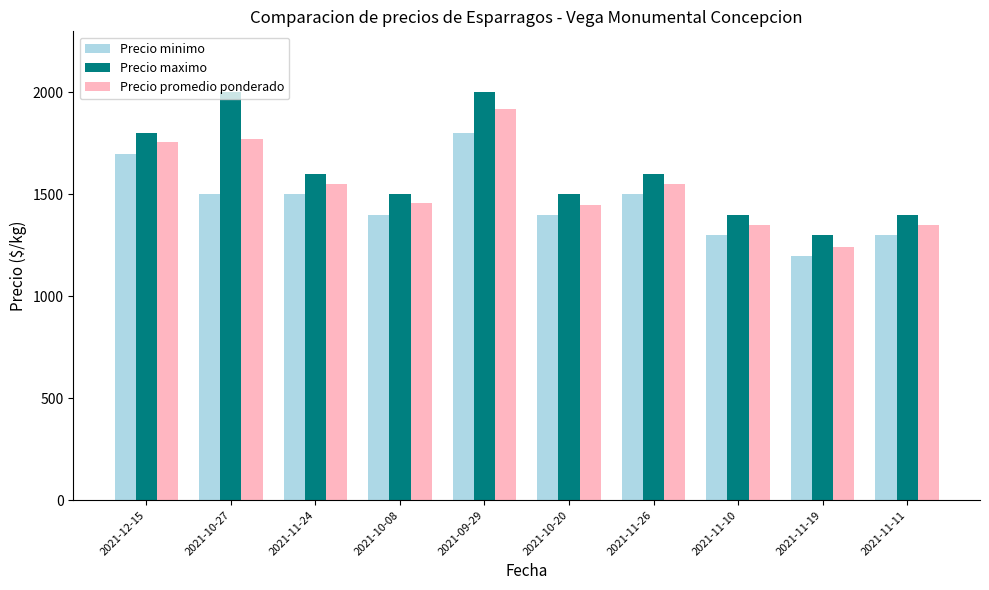

What is the difference between the second highest and minimum values in the Precio minimo series?

500